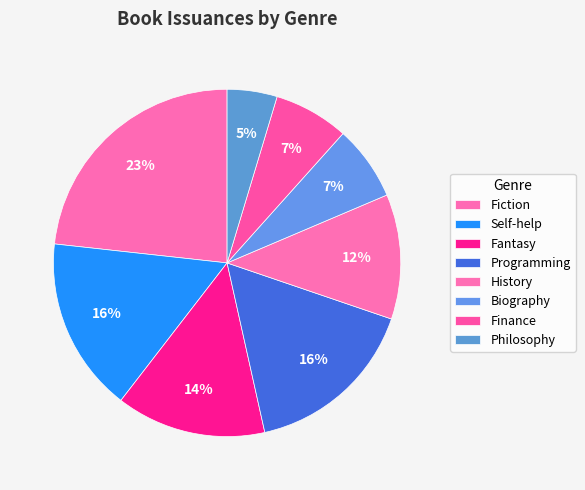

What percentage is the History slice, to the nearest percent?

12%